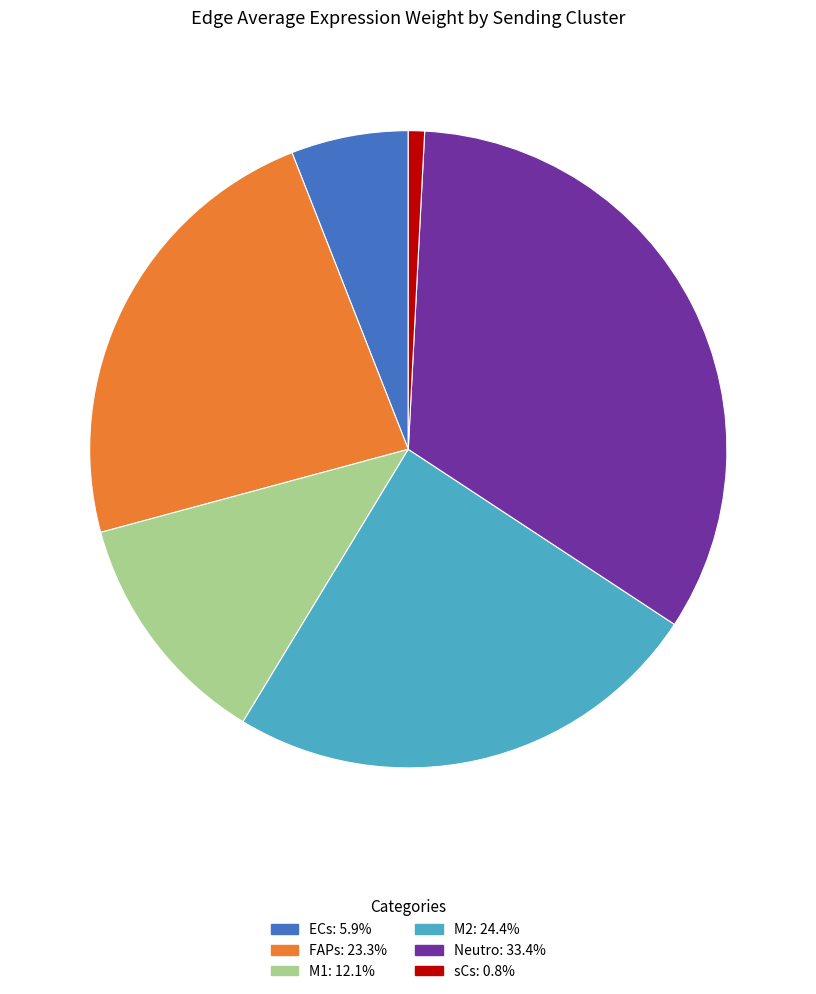

Do FAPs and ECs together represent more than half of the pie?

No